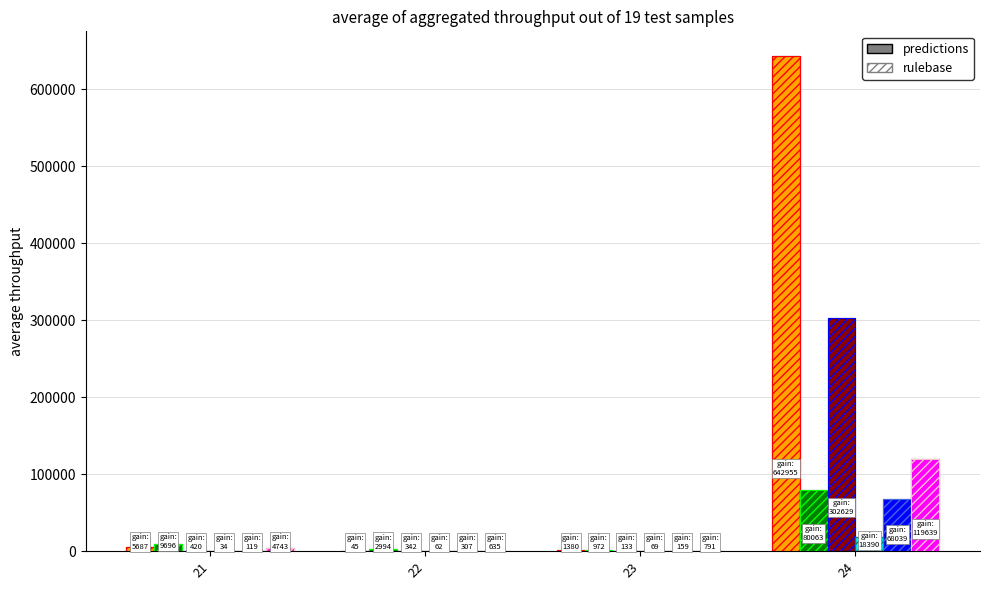

How many bars are there in total?

24